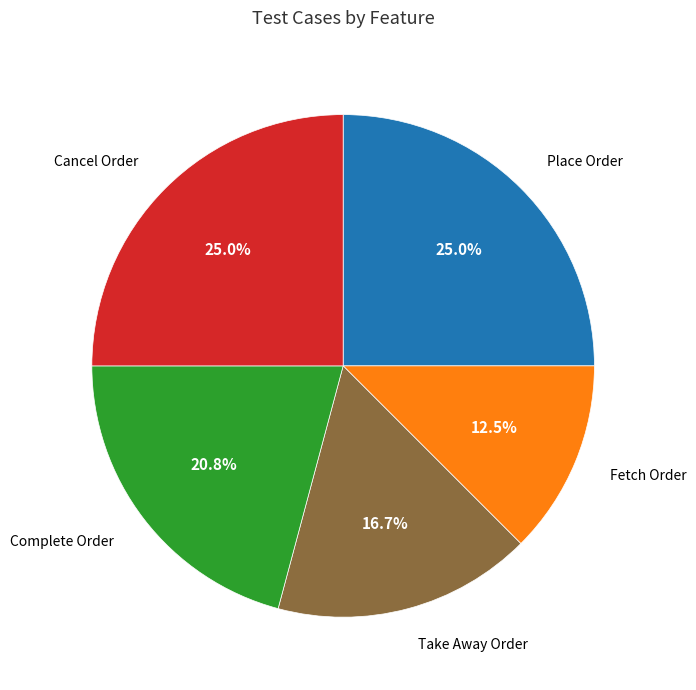

Is there a majority slice in this chart?

No